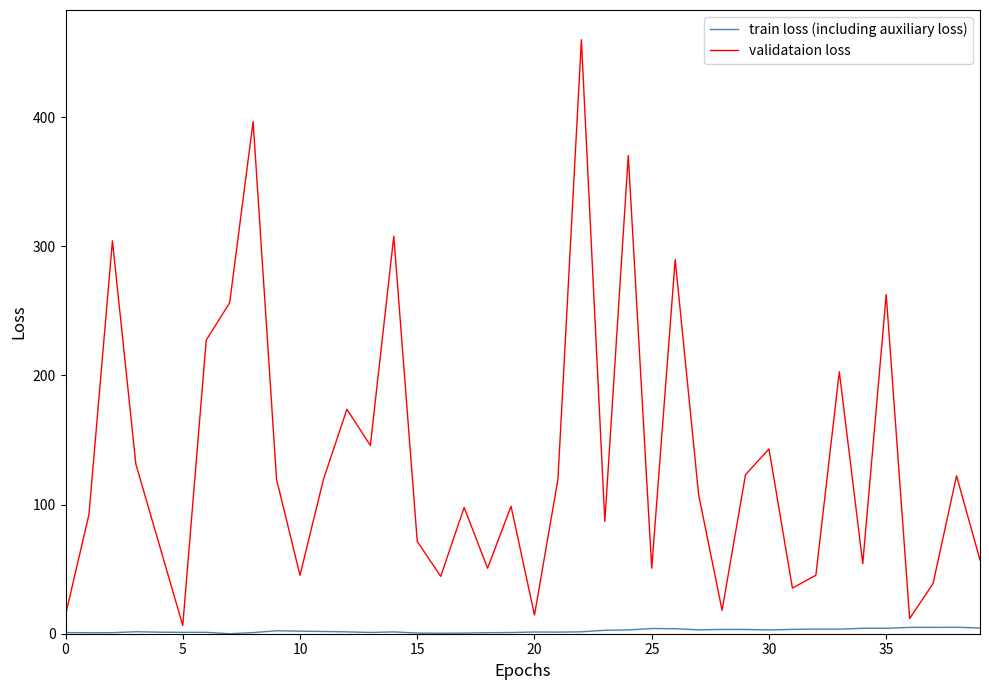

Which series has the largest total across all categories?

validataion loss